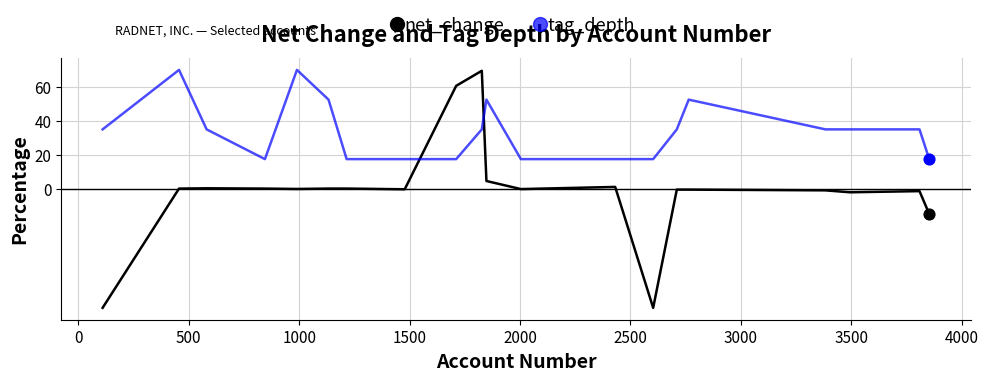

Which series has the largest range (max minus min)?

net_change